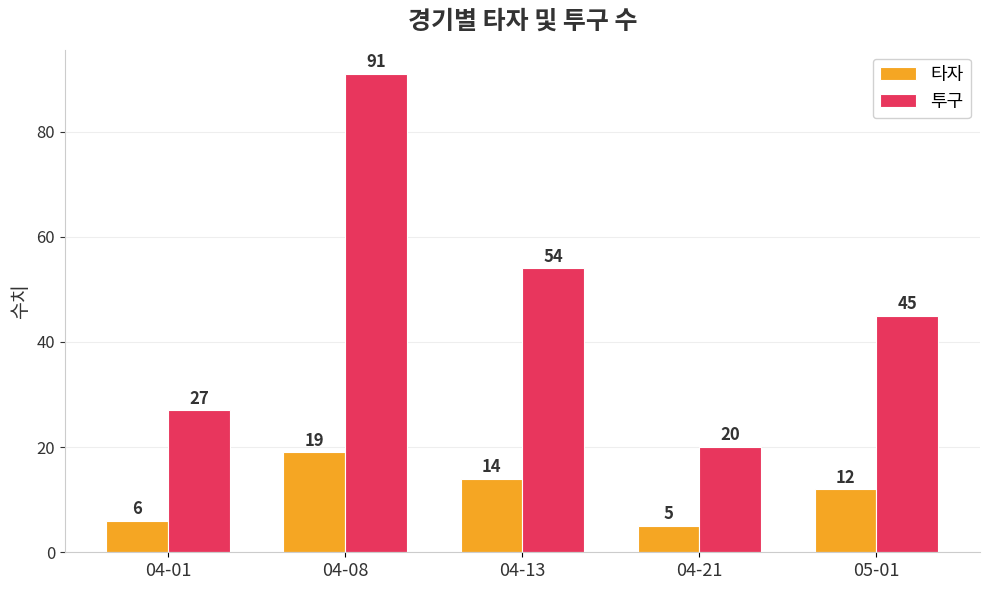

Which category has the lowest value across all series?

04-21